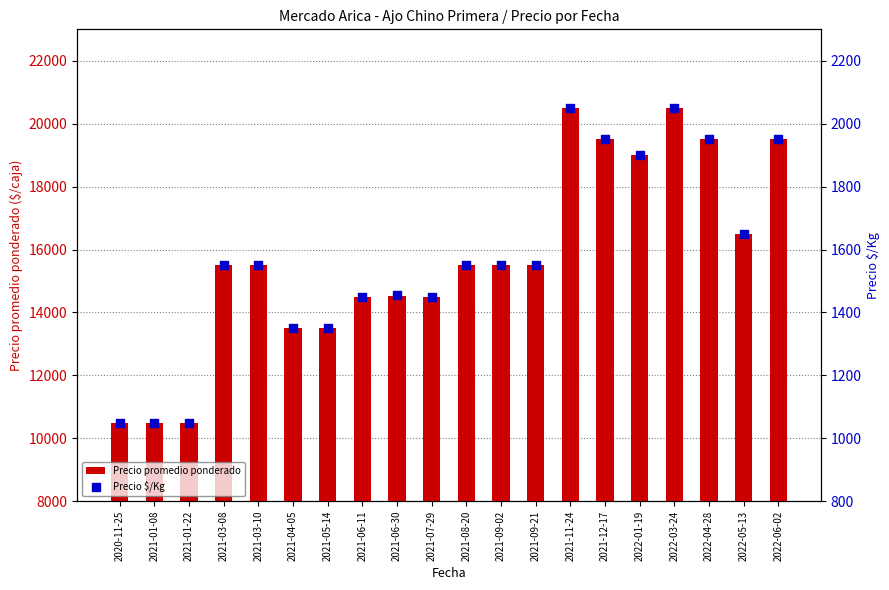

Is the value of Precio $/Kg at 2021-07-29 greater than the value of Precio promedio ponderado at 2021-07-29?

No